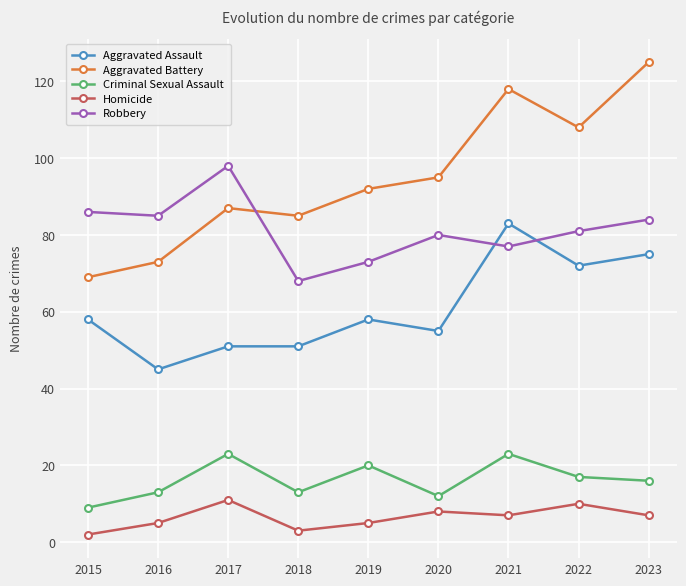

Which series has the widest spread of values?

Aggravated Battery